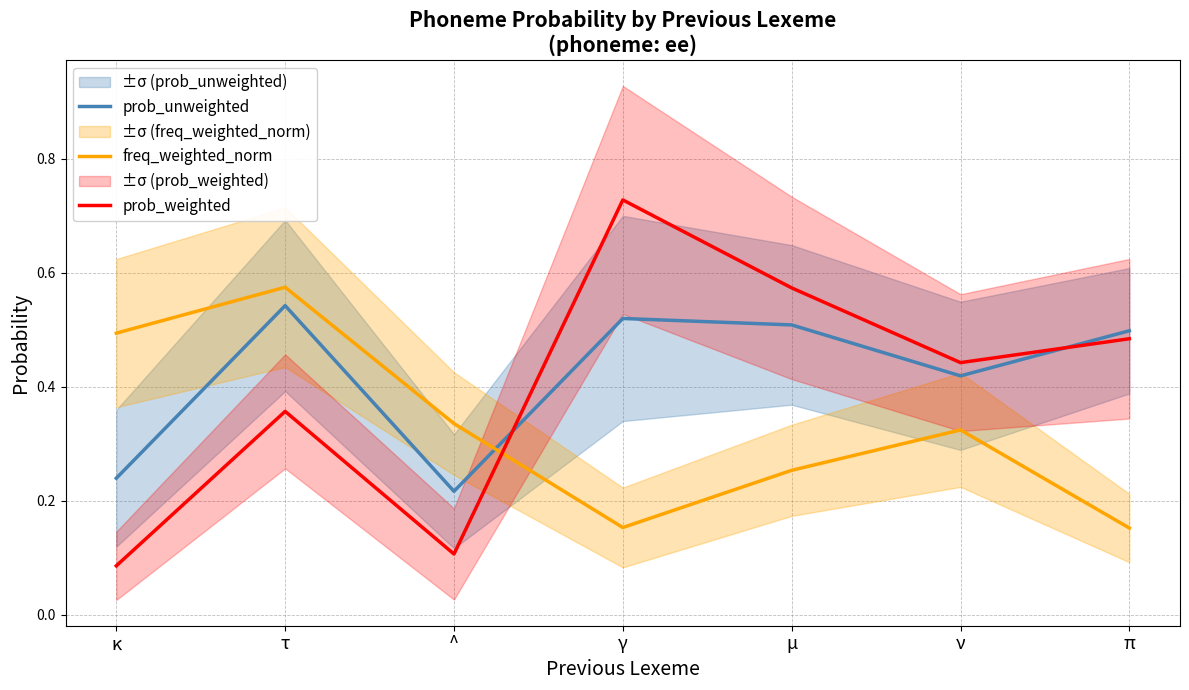

What is the value of the prob_weighted point at the 1st from the left?

0.1